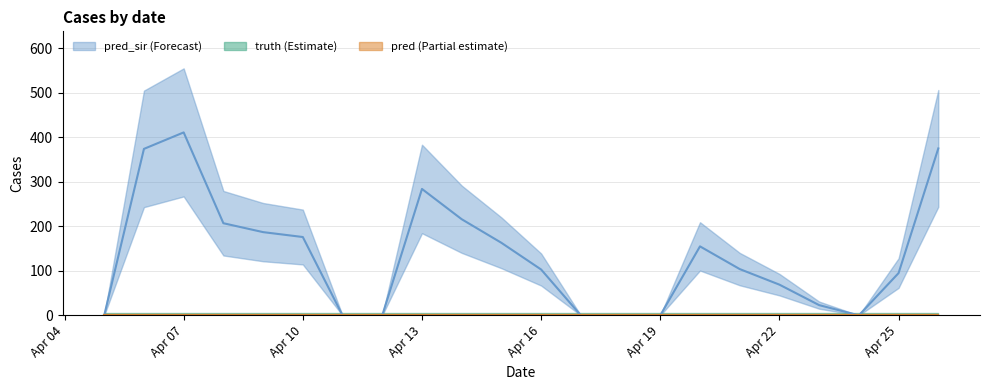

Rank the series by their maximum value, from highest to lowest.

pred_sir, truth, pred